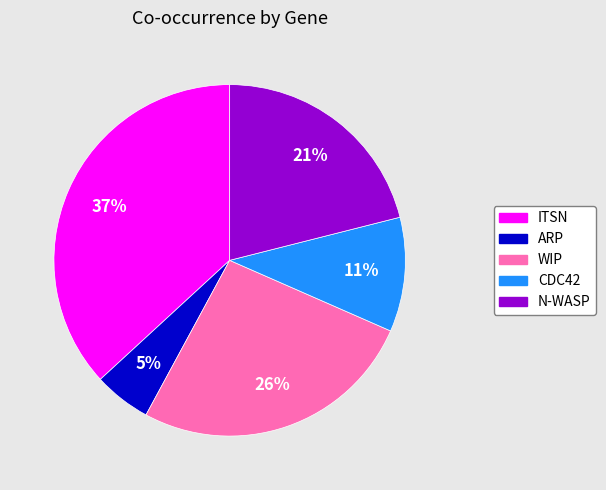

Rank the categories by value from highest to lowest.

ITSN, WIP, N-WASP, CDC42, ARP